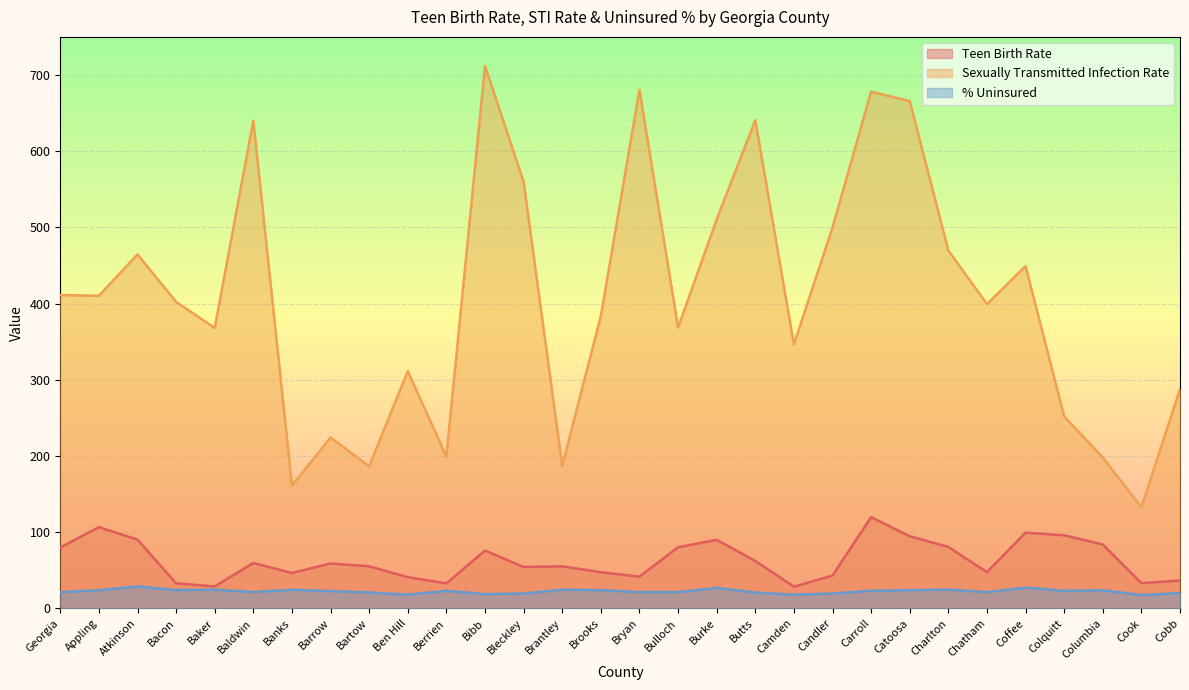

What is the sum of all Sexually Transmitted Infection Rate values?

12198.4